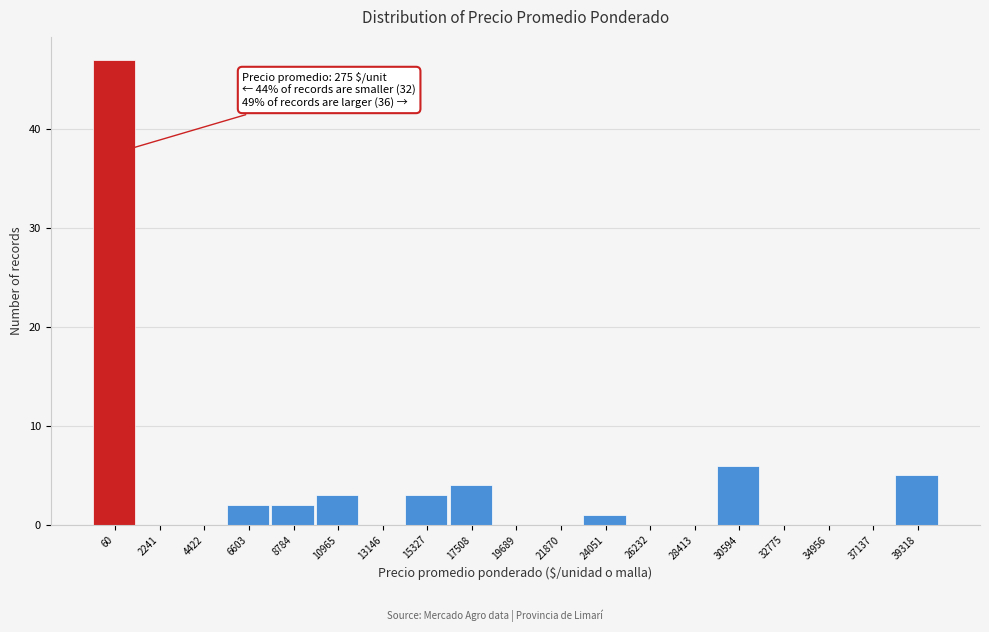

Reading left to right, transcribe all the data shown in this chart.

60=47	2241=0	4422=0	6603=2	8784=2	10965=3	13146=0	15327=3	17508=4	19689=0	21870=0	24051=1	26232=0	28413=0	30594=6	32775=0	34956=0	37137=0	39318=5